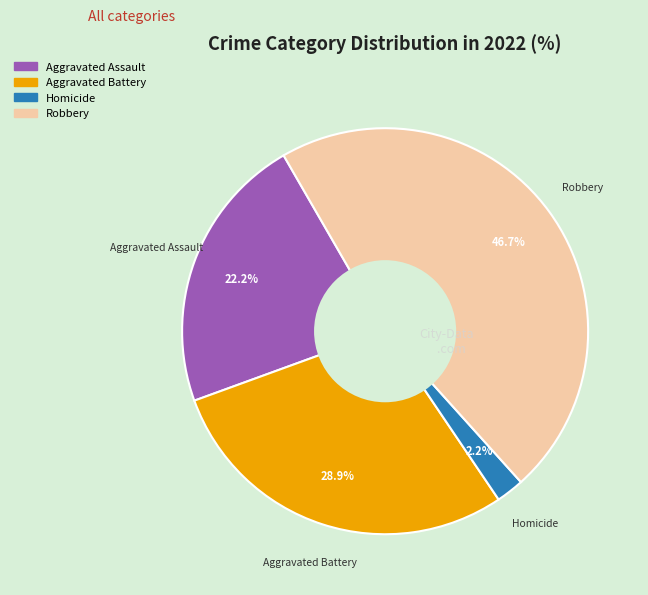

Is there a majority slice in this chart?

No